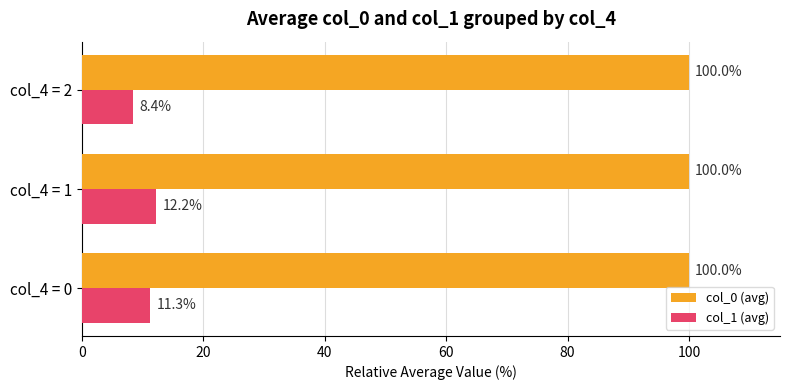

What is the sum of the col_1 (avg) values at col_4 = 2 and col_4 = 1?

20.6